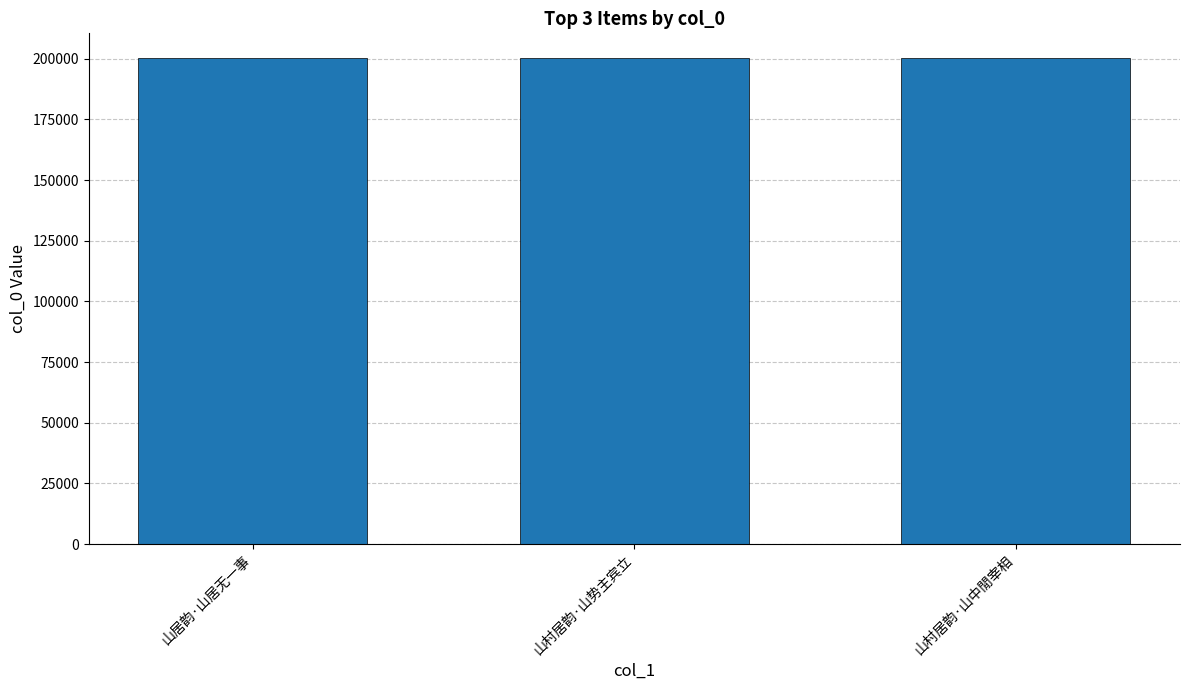

What is the minimum value shown in the chart?

200471